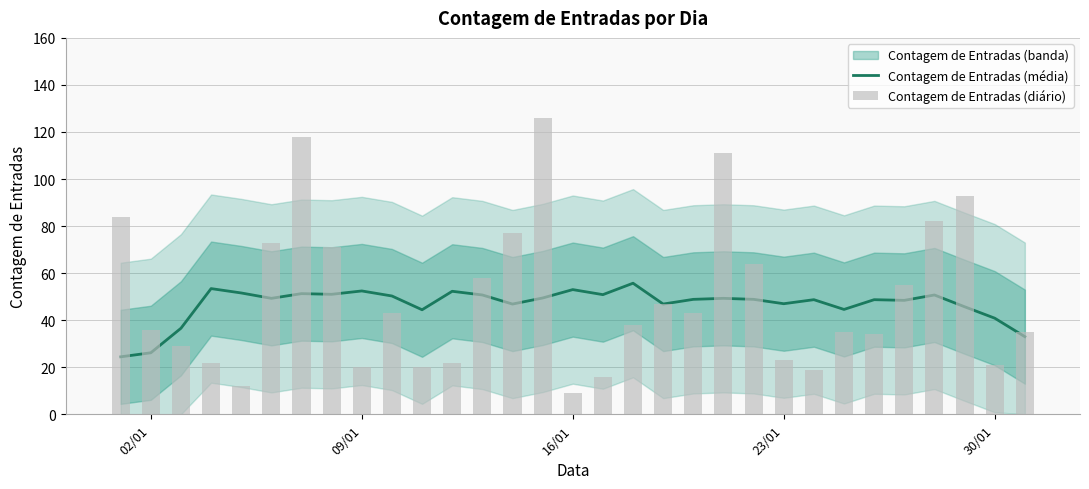

Which series has the largest range (max minus min)?

Contagem de Entradas (diário)